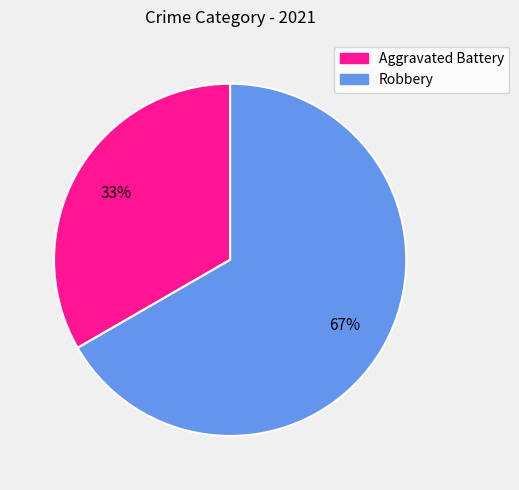

Rank the categories by value from highest to lowest.

Robbery, Aggravated Battery